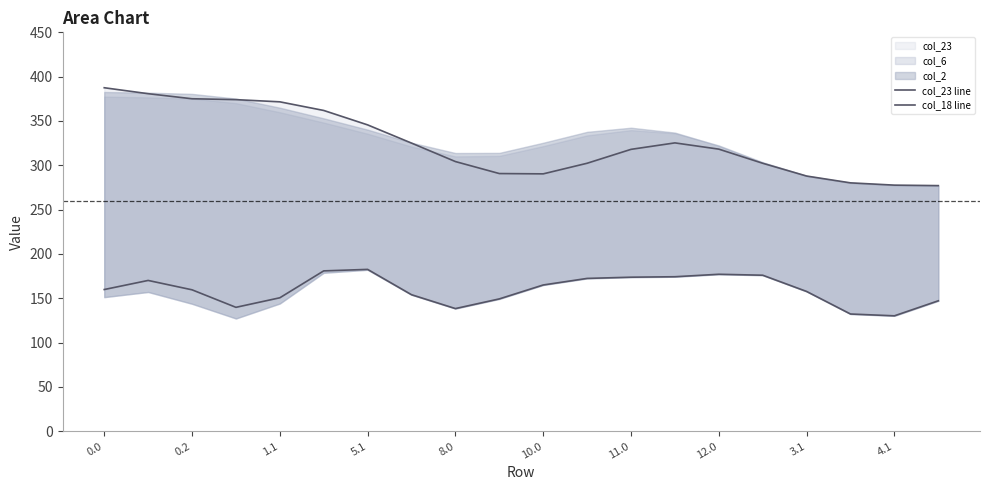

Reading left to right, what are all the values shown in this chart?

col_23 line: 387.5	380.8	375.1	374.1	371.6	361.9	345.6	325.0	304.2	290.7	290.4	302.3	318.0	325.3	318.2	302.3	287.9	280.2	277.6	277.1
col_18 line: 159.9	170.1	159.6	139.8	150.6	180.9	182.6	154.0	138.4	149.3	165.0	172.4	173.8	174.3	177.1	176.0	157.7	132.3	130.2	147.2